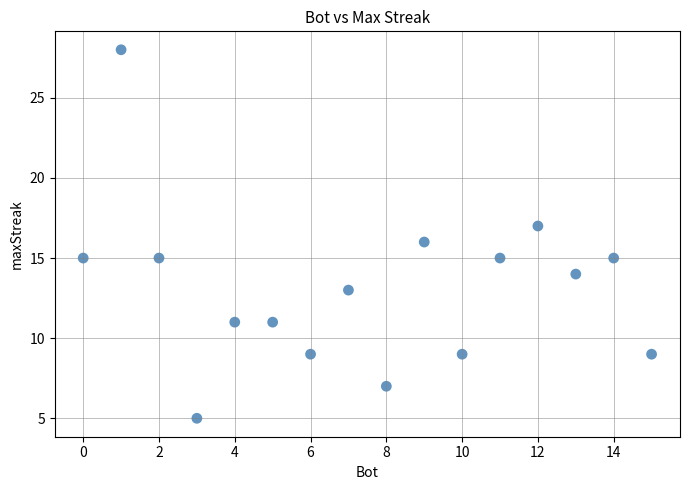

What is the range of X values (max minus min)?

15